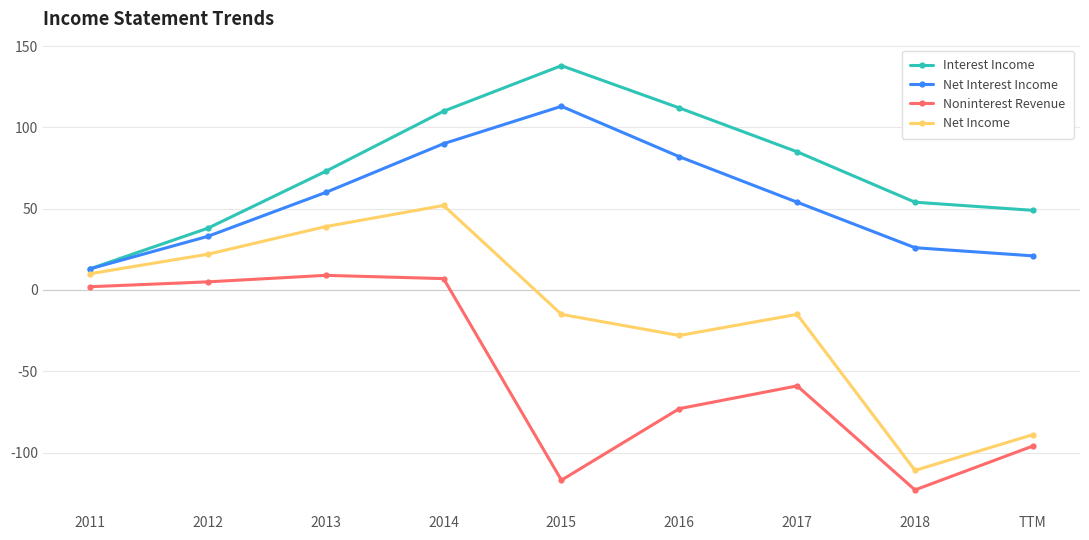

Which series changed the most between 2014 and 2015?

Noninterest Revenue